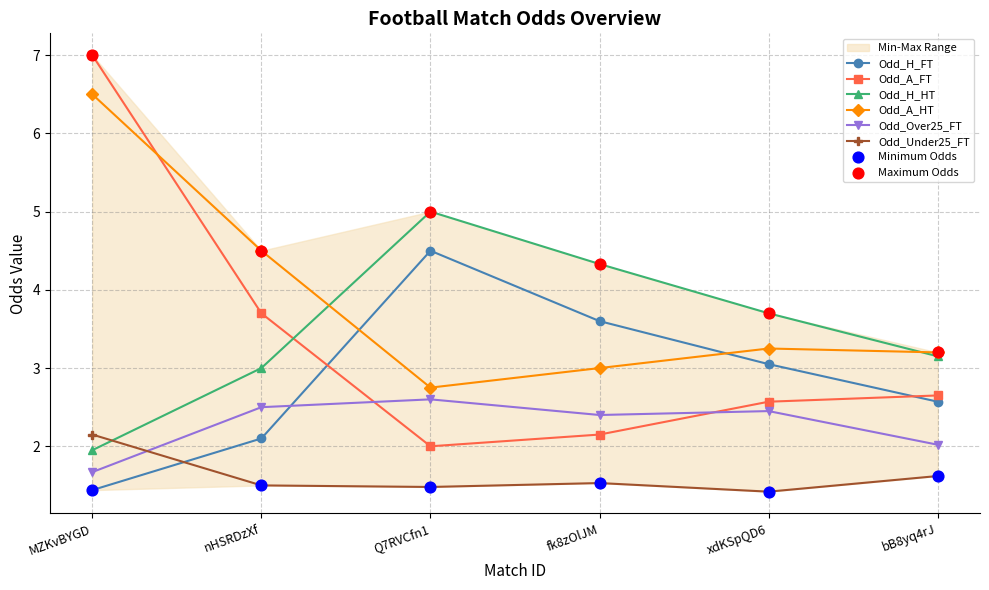

Which series has the largest Y range (max minus min)?

Odd_A_FT